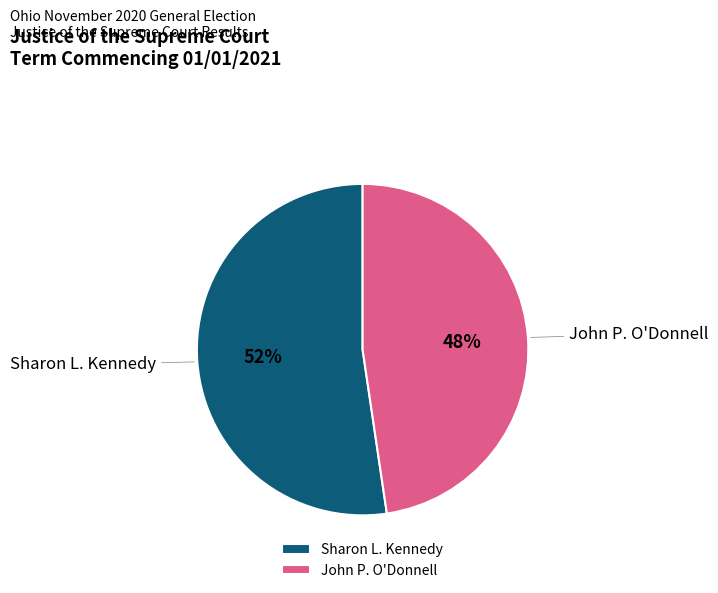

Is the sum of John P. O'Donnell and Sharon L. Kennedy greater than half?

Yes